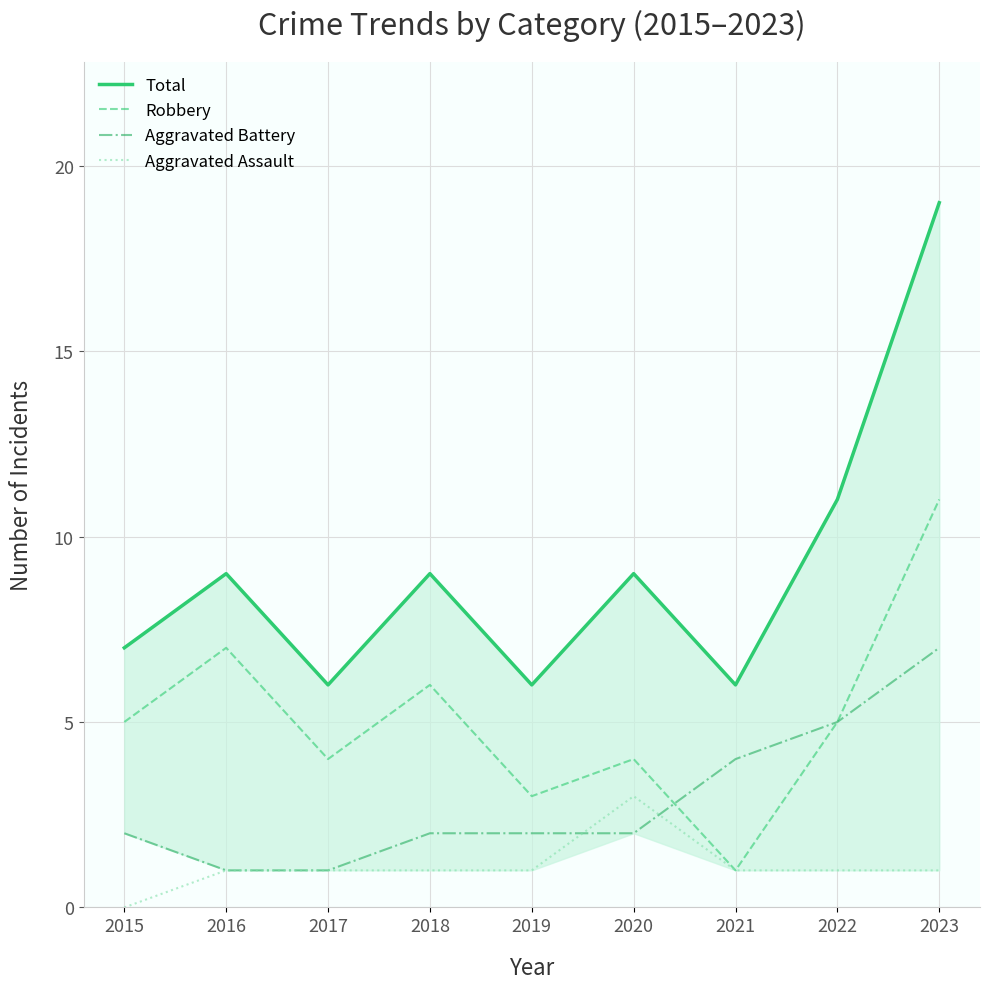

How many intersections are there between Robbery and Aggravated Battery?

1